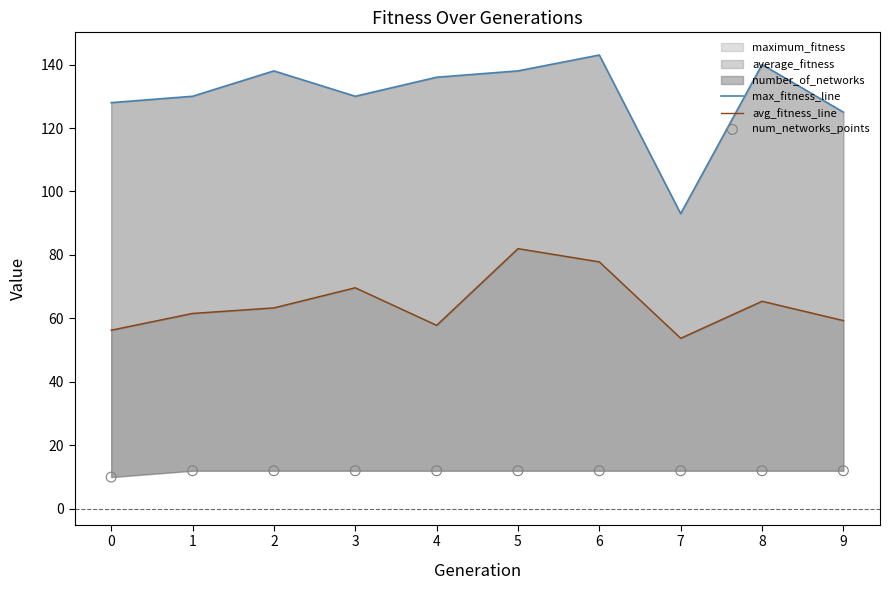

Which series reaches the minimum Y coordinate?

num_networks_points